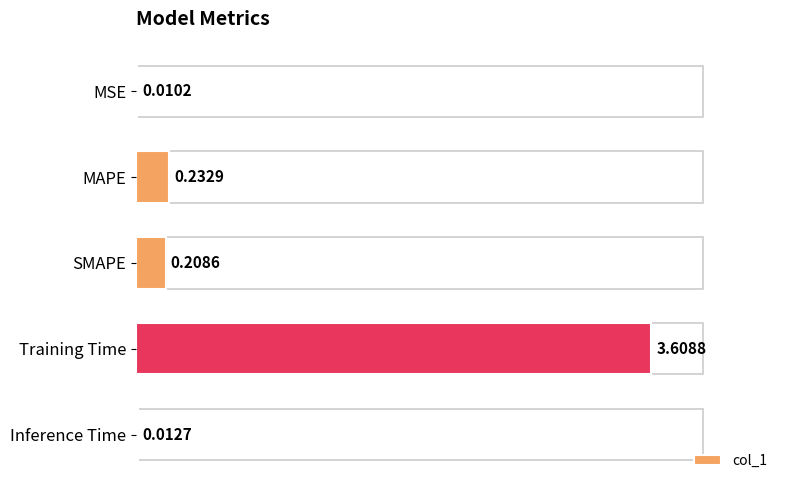

Which label corresponds to the largest value in the chart?

Training Time